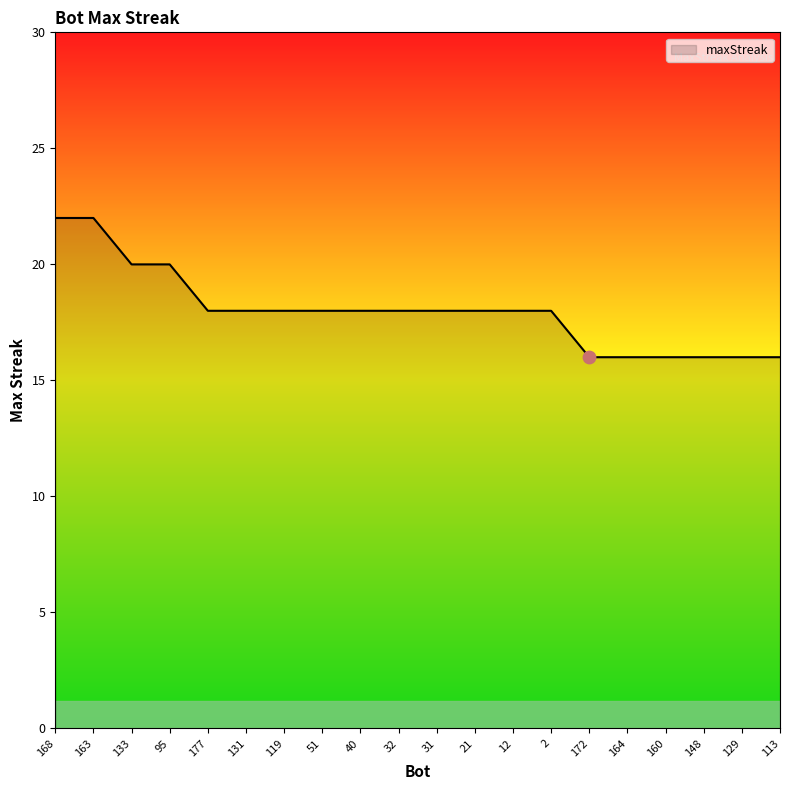

Which has a higher value, 163 or 164?

163